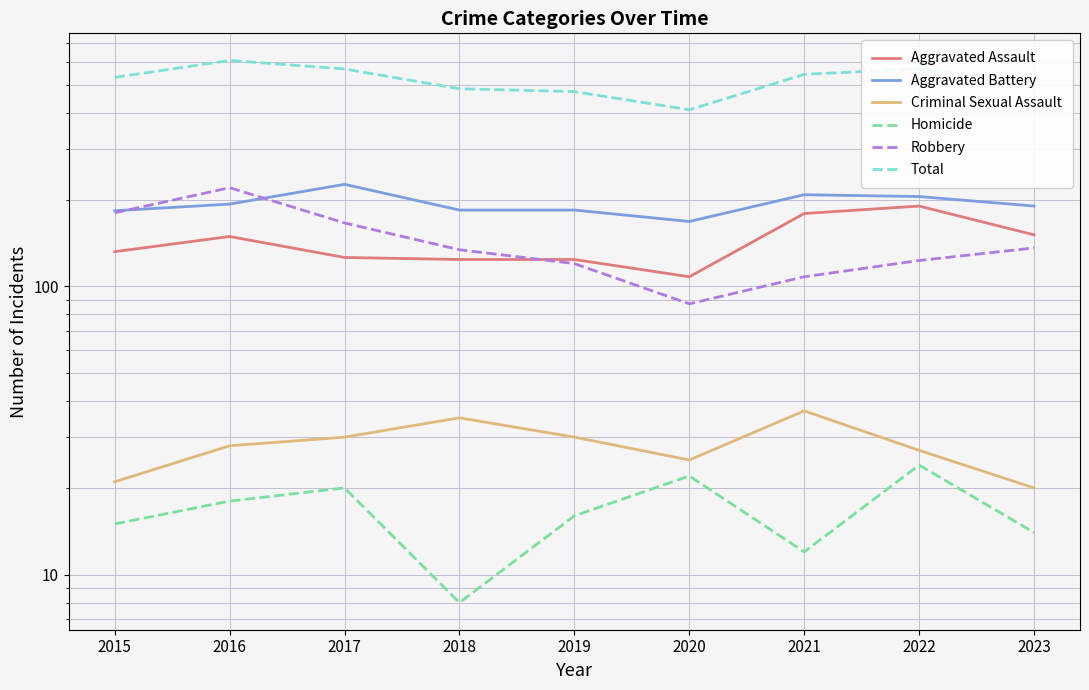

True or false: Homicide and Total cross at least once.

False